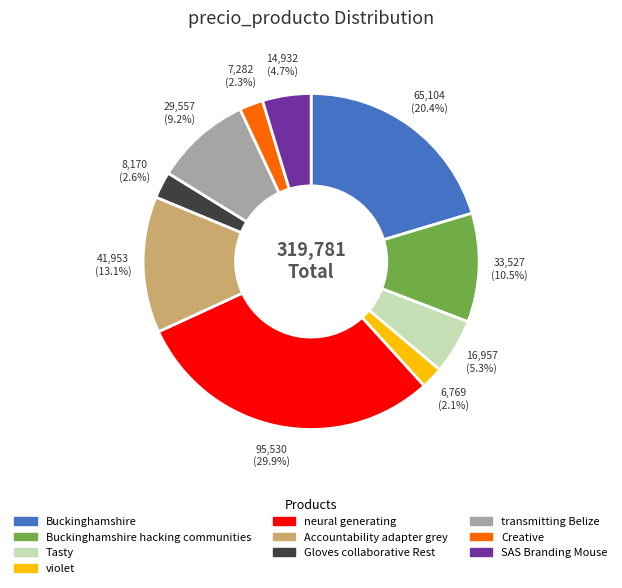

How many segments does this pie chart have?

10